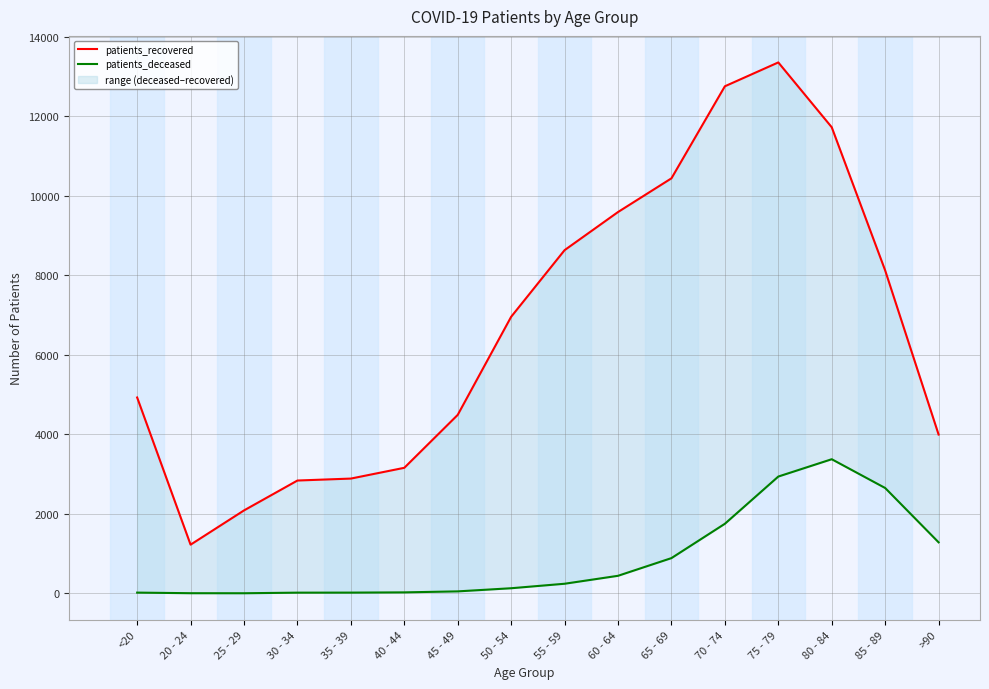

How many series are shown in this chart?

2